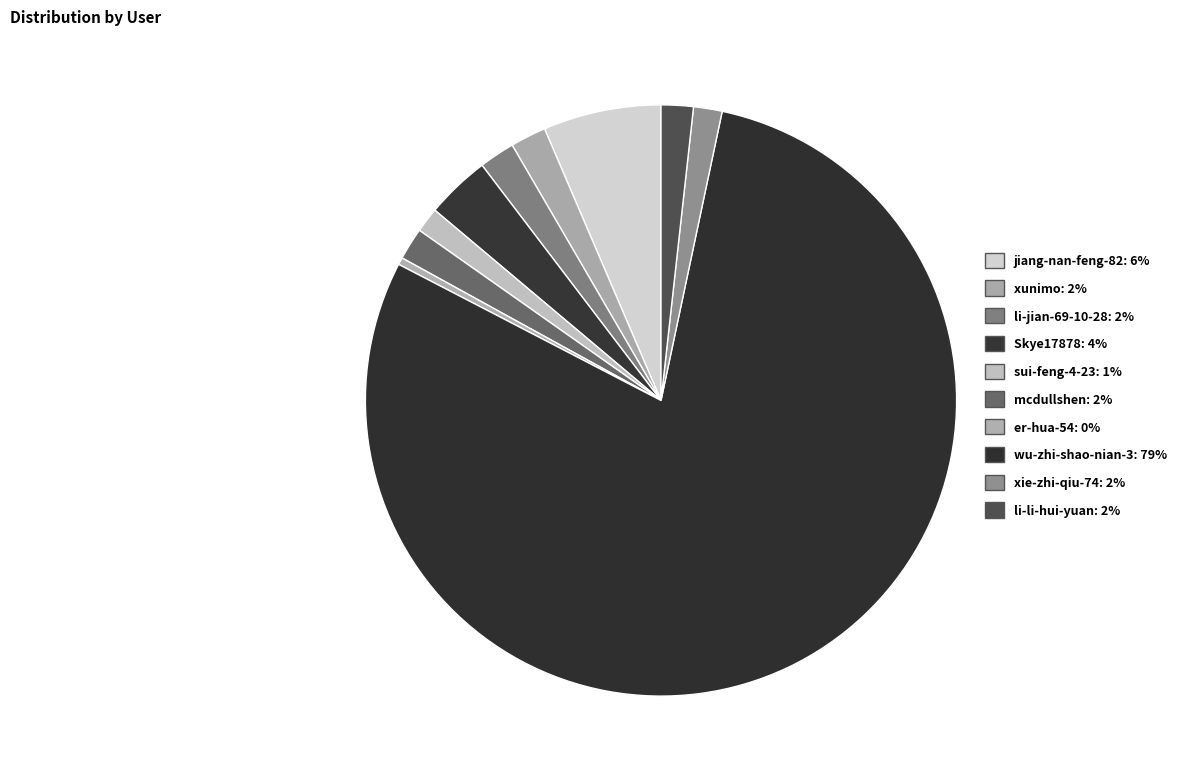

How many segments does this pie chart have?

10